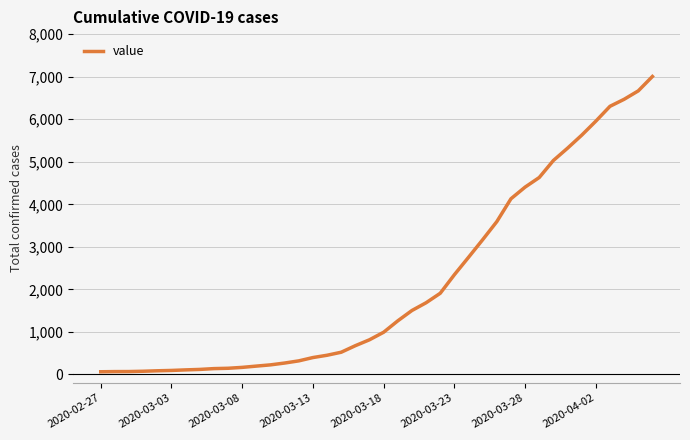

Count the number of categories in the chart.

40